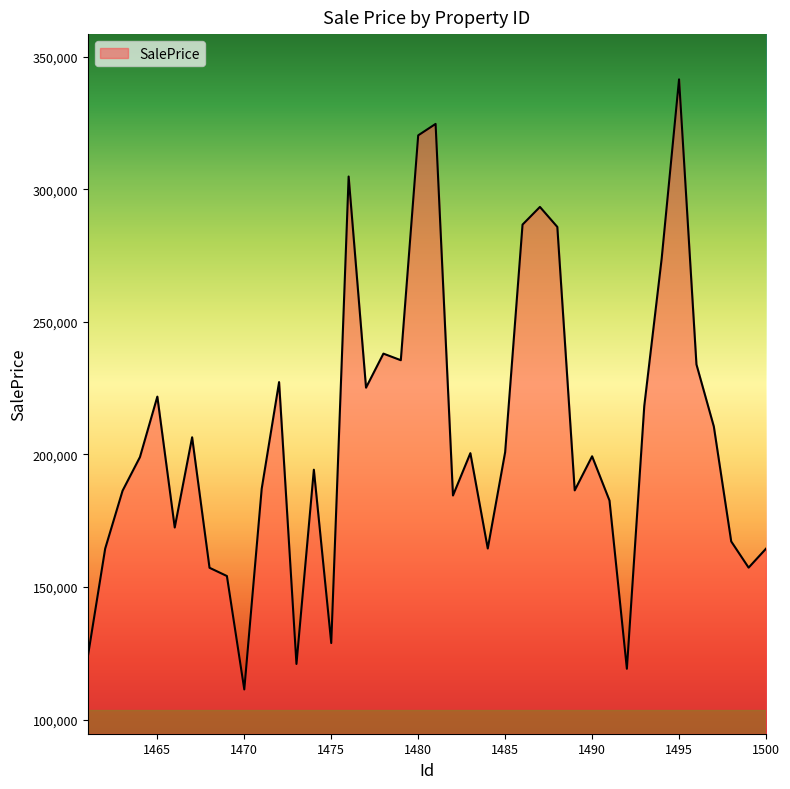

What is the difference between the second highest and second lowest values?

205523.0